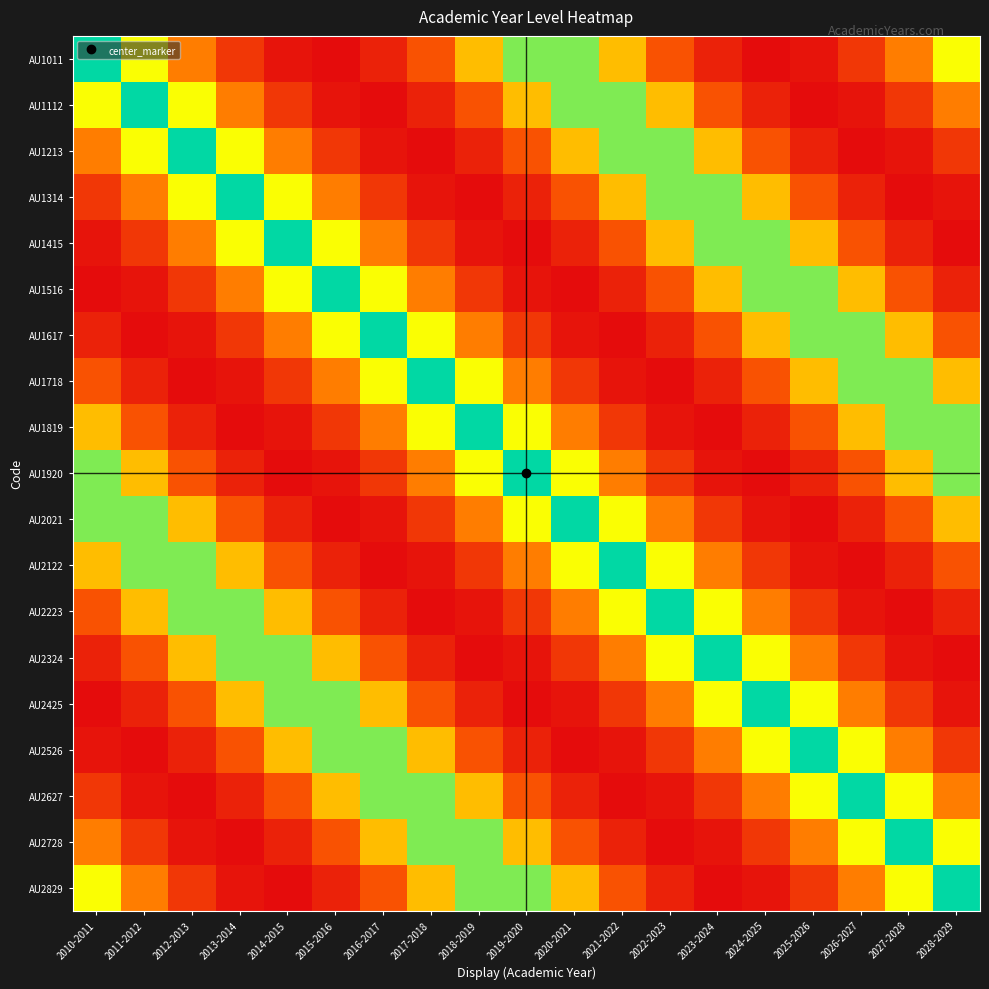

What is the maximum value shown in the chart?

1.0